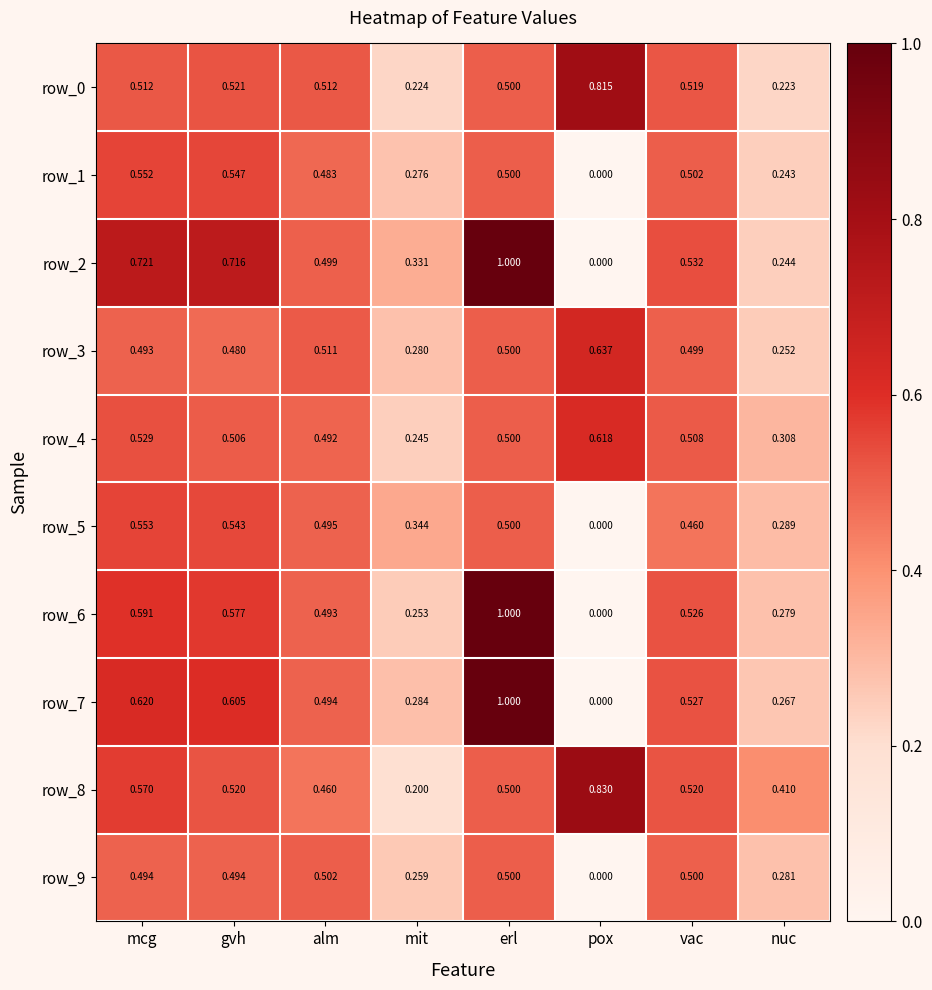

At which category is the sum across all series the highest?

erl